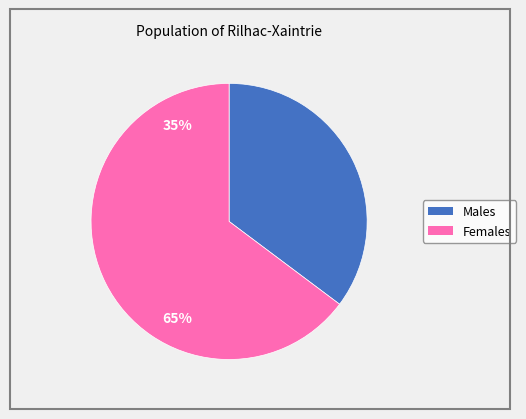

Is there any slice that represents more than half of the pie?

Yes